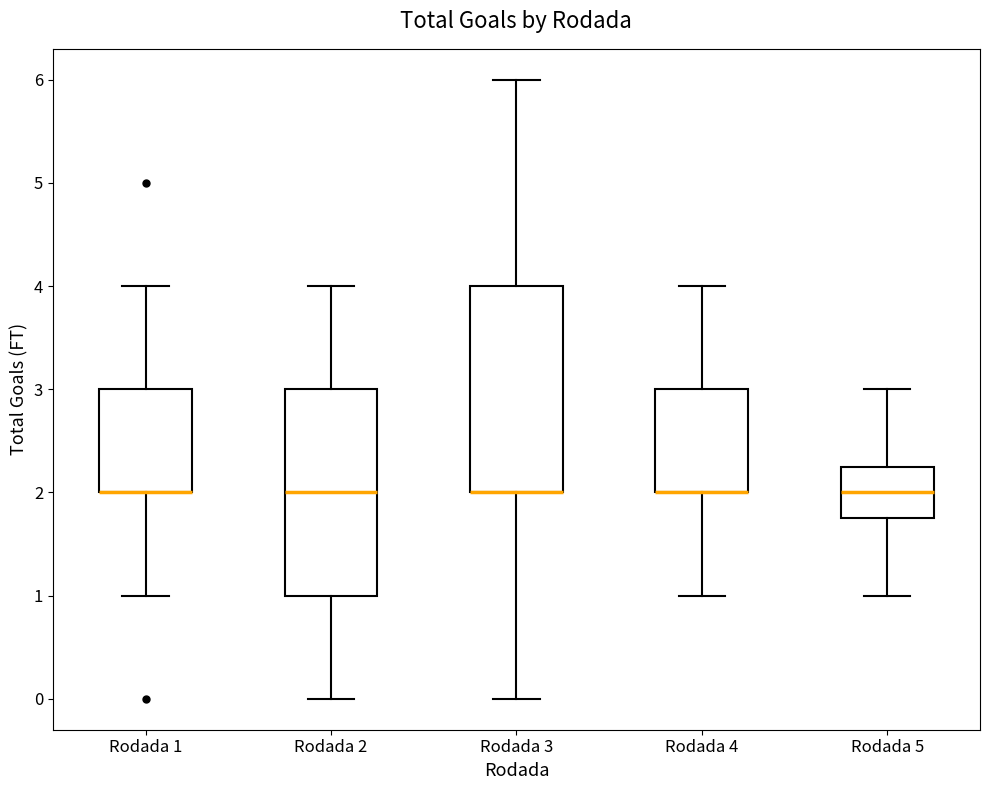

Reading left to right, read every box against the y-axis: the position of its median line, the range the box covers, and the ends of its whiskers. The values are not printed on the chart, so give them approximately, as read against the axis.

Rodada 1: median 2.0 (drawn on the box's lower edge), box 2.0 to 3.0, whiskers 1.0 to 4.0
Rodada 2: median 2.0, box 1.0 to 3.0, whiskers 0.0 to 4.0
Rodada 3: median 2.0 (drawn on the box's lower edge), box 2.0 to 4.0, whiskers 0.0 to 6.0
Rodada 4: median 2.0 (drawn on the box's lower edge), box 2.0 to 3.0, whiskers 1.0 to 4.0
Rodada 5: median 2.0, box 1.8 to 2.3, whiskers 1.0 to 3.0